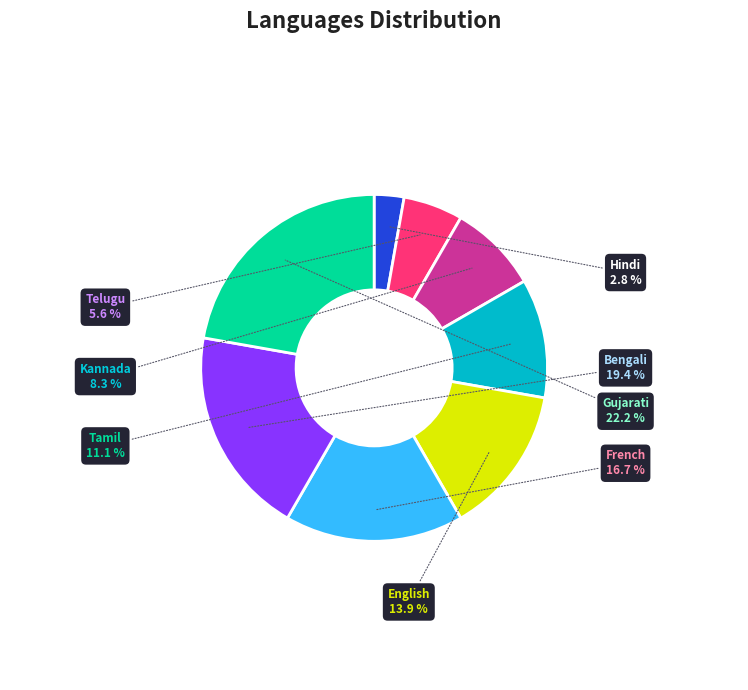

True or false: Tamil accounts for 1% of the total.

False